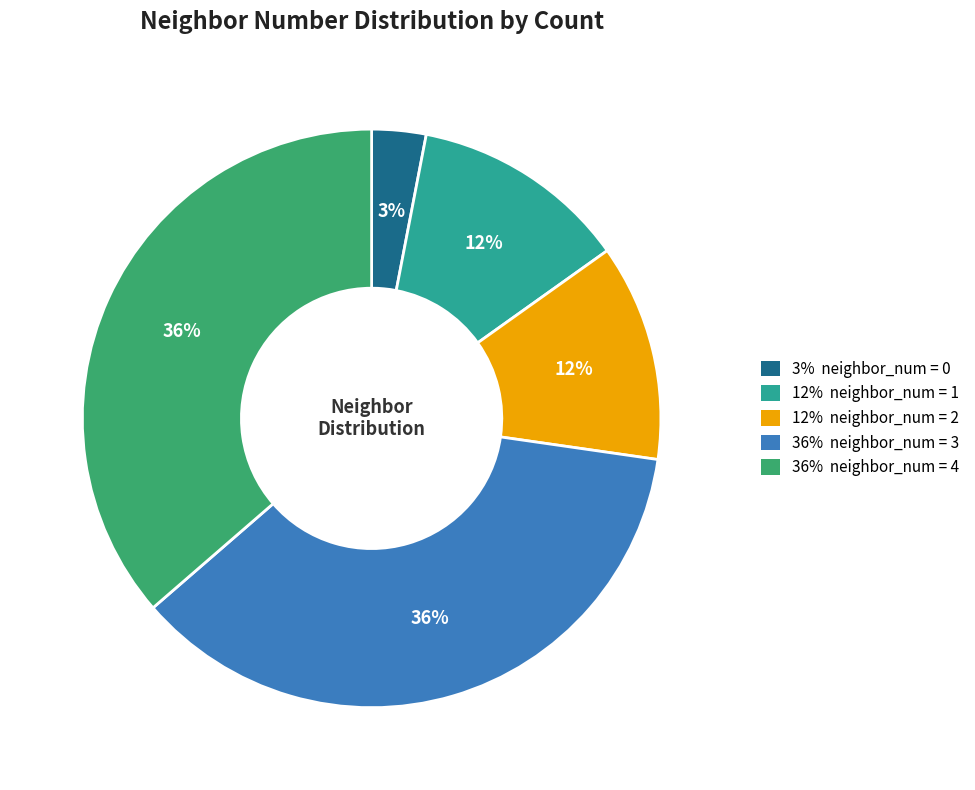

To the nearest percent, what is the average slice percentage?

20%